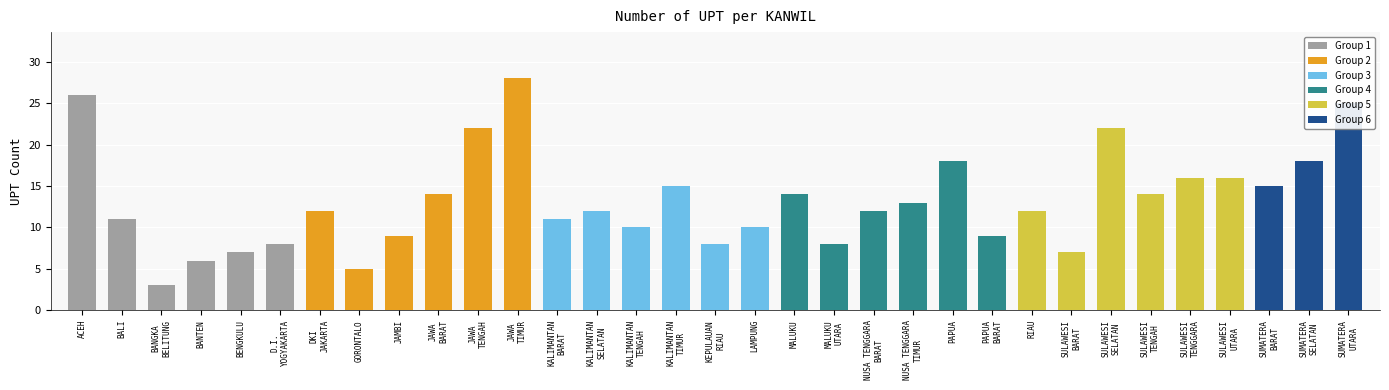

Reading left to right, transcribe all the data shown in this chart.

ACEH=26	BALI=11	BANGKA
BELITUNG=3	BANTEN=6	BENGKULU=7	D.I.
YOGYAKARTA=8	DKI
JAKARTA=12	GORONTALO=5	JAMBI=9	JAWA
BARAT=14	JAWA
TENGAH=22	JAWA
TIMUR=28	KALIMANTAN
BARAT=11	KALIMANTAN
SELATAN=12	KALIMANTAN
TENGAH=10	KALIMANTAN
TIMUR=15	KEPULAUAN
RIAU=8	LAMPUNG=10	MALUKU=14	MALUKU
UTARA=8	NUSA TENGGARA
BARAT=12	NUSA TENGGARA
TIMUR=13	PAPUA=18	PAPUA
BARAT=9	RIAU=12	SULAWESI
BARAT=7	SULAWESI
SELATAN=22	SULAWESI
TENGAH=14	SULAWESI
TENGGARA=16	SULAWESI
UTARA=16	SUMATERA
BARAT=15	SUMATERA
SELATAN=18	SUMATERA
UTARA=25